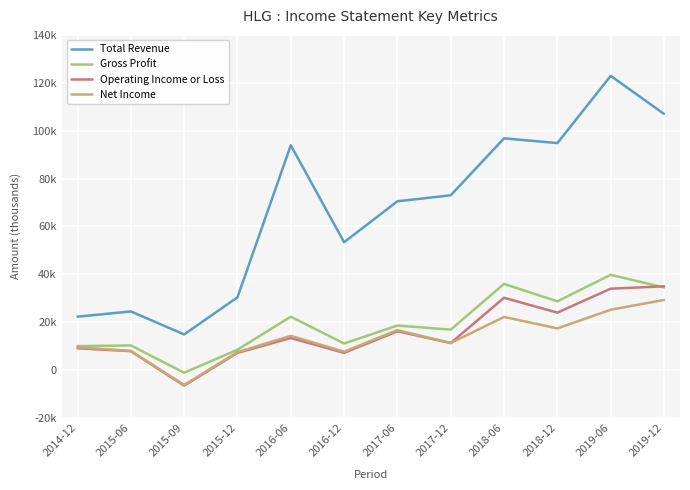

Reading right to left, extract all data points from this chart.

Total Revenue: 2019-12=107000	2019-06=122900	2018-12=94800	2018-06=96800	2017-12=73000	2017-06=70500	2016-12=53400	2016-06=93900	2015-12=30400	2015-09=14900	2015-06=24500	2014-12=22300
Gross Profit: 2019-12=34500	2019-06=39800	2018-12=28700	2018-06=36000	2017-12=16900	2017-06=18600	2016-12=11100	2016-06=22300	2015-12=8500	2015-09=-1100	2015-06=10300	2014-12=10000
Operating Income or Loss: 2019-12=35000	2019-06=34000	2018-12=24000	2018-06=30200	2017-12=11300	2017-06=16200	2016-12=7200	2016-06=13400	2015-12=7200	2015-09=-6500	2015-06=7900	2014-12=9100
Net Income: 2019-12=29300	2019-06=25200	2018-12=17400	2018-06=22200	2017-12=11300	2017-06=16700	2016-12=7700	2016-06=14300	2015-12=7500	2015-09=-6200	2015-06=8000	2014-12=9500